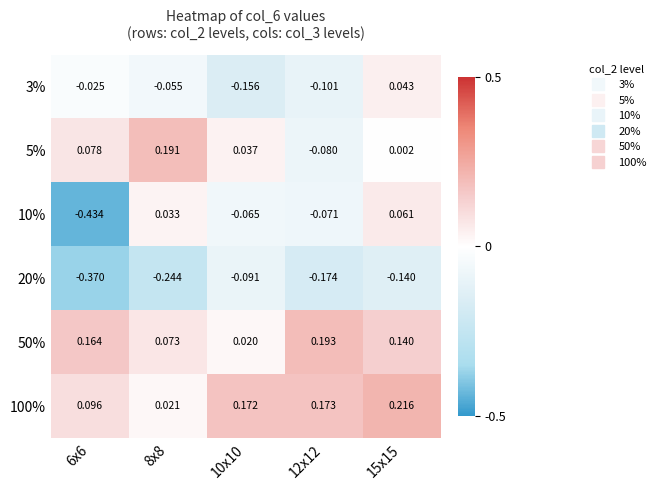

Is the value of 50% at 15x15 greater than the value of 3% at 6x6?

Yes